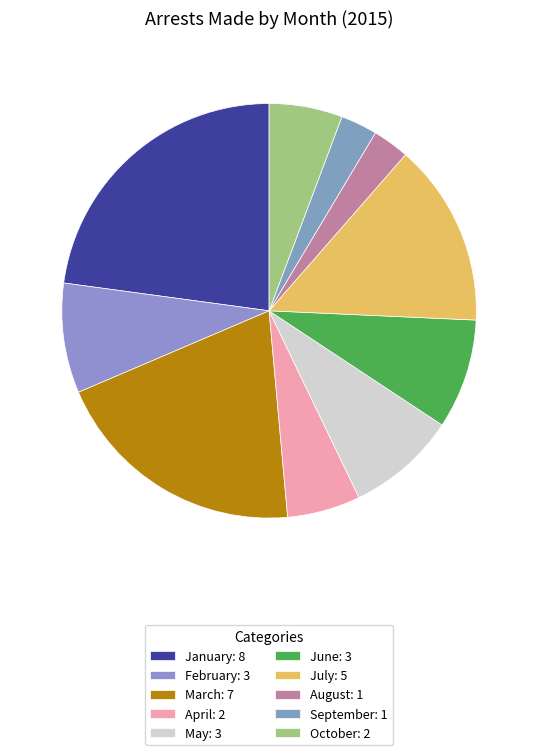

Which category has the biggest portion of the pie?

January